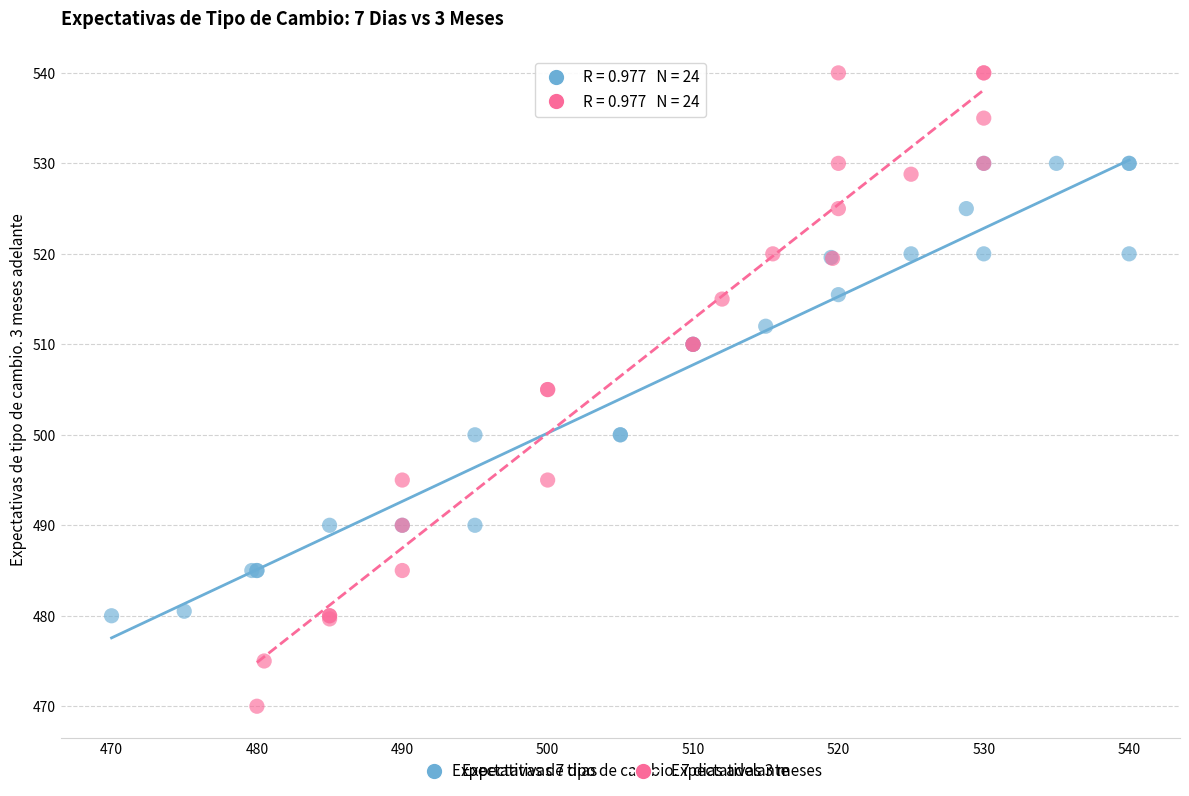

Which series has the widest spread of Y values?

Expectativas 3 meses